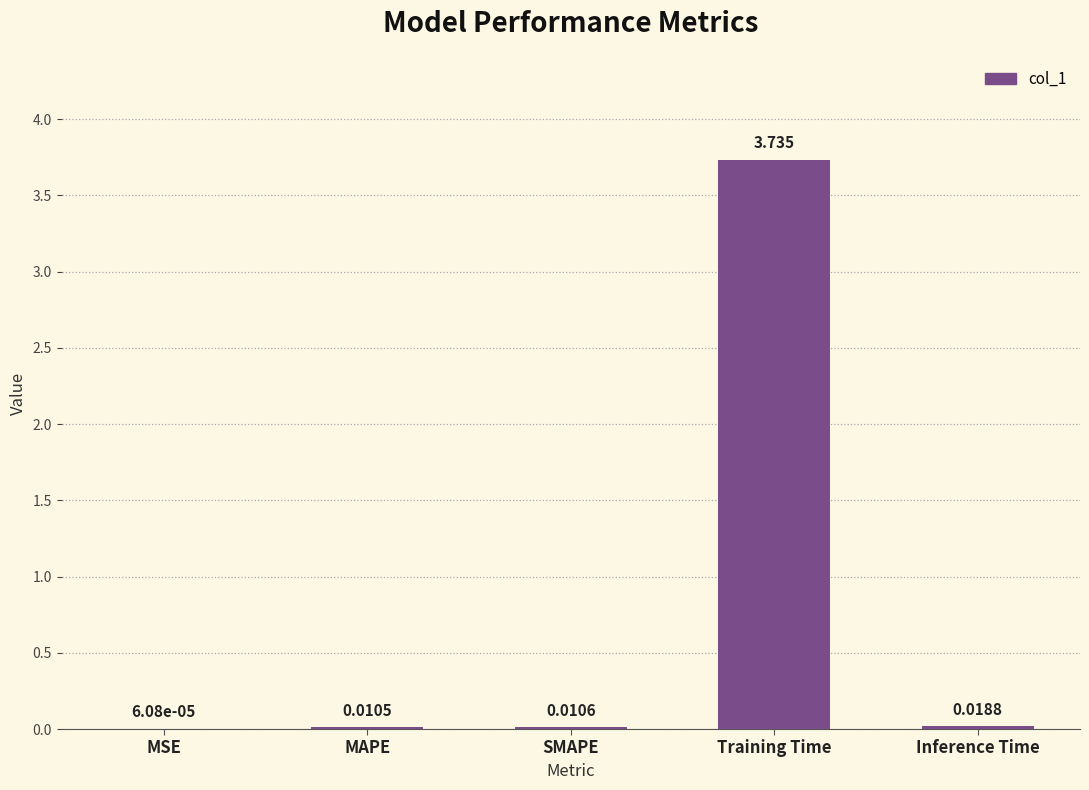

At which category does the chart reach its peak across all series?

Training Time